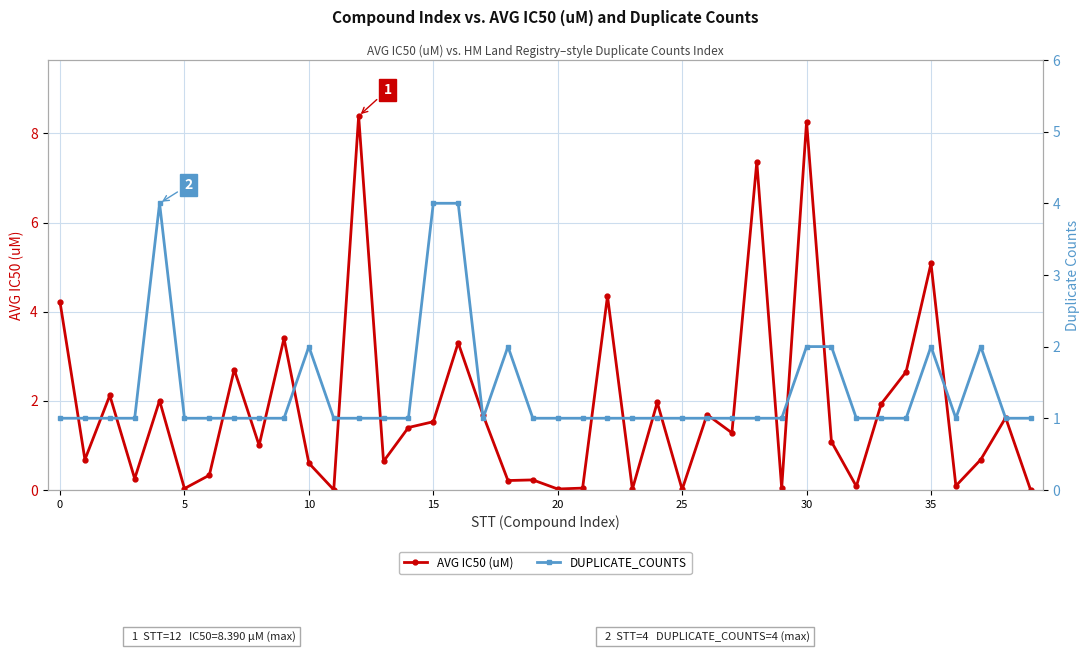

What is the spread (max minus min) of values at 13?

0.4